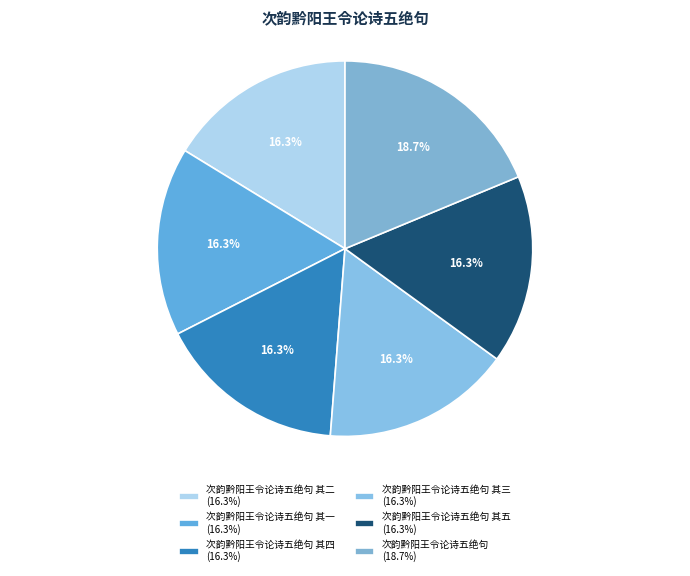

Count the number of slices in the pie.

6